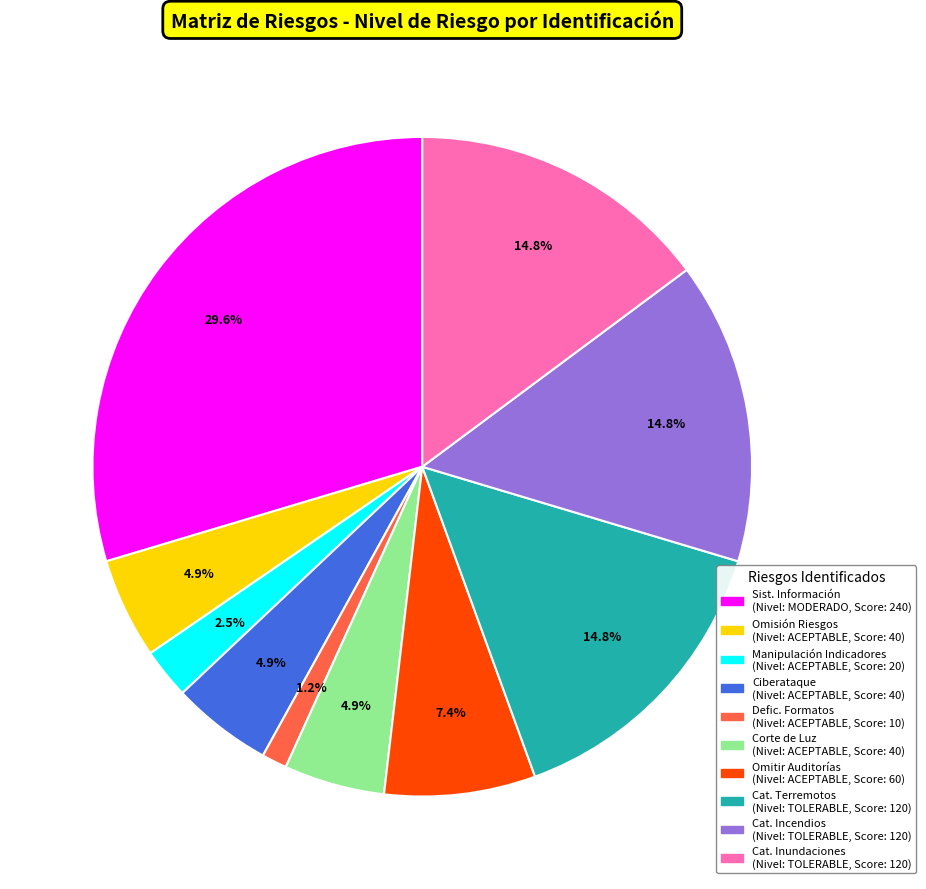

Is there a majority slice in this chart?

No